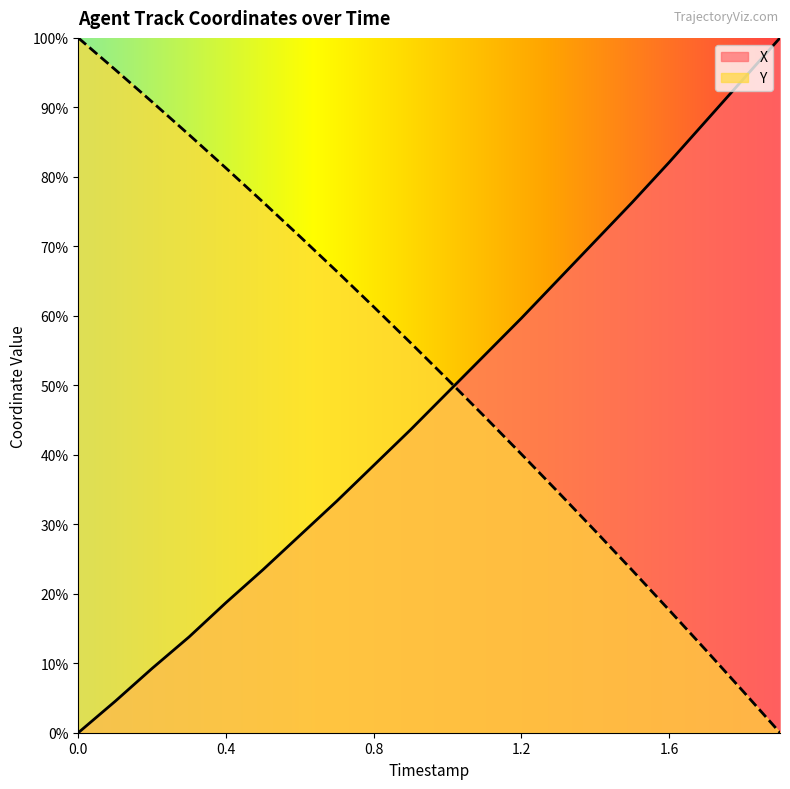

Which series has the largest total across all categories?

Y